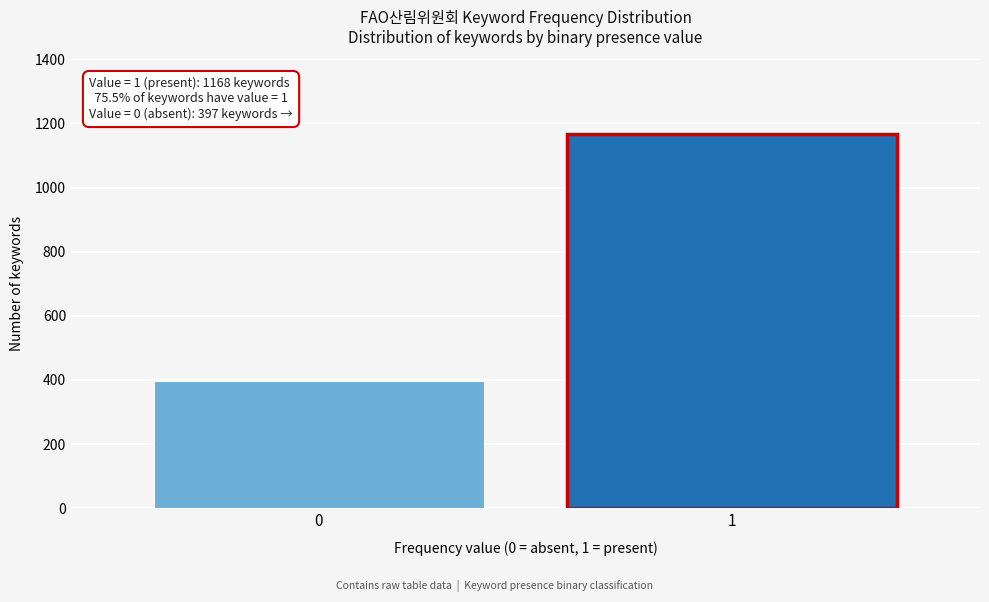

Reading left to right, extract all data points from this chart.

397	1168